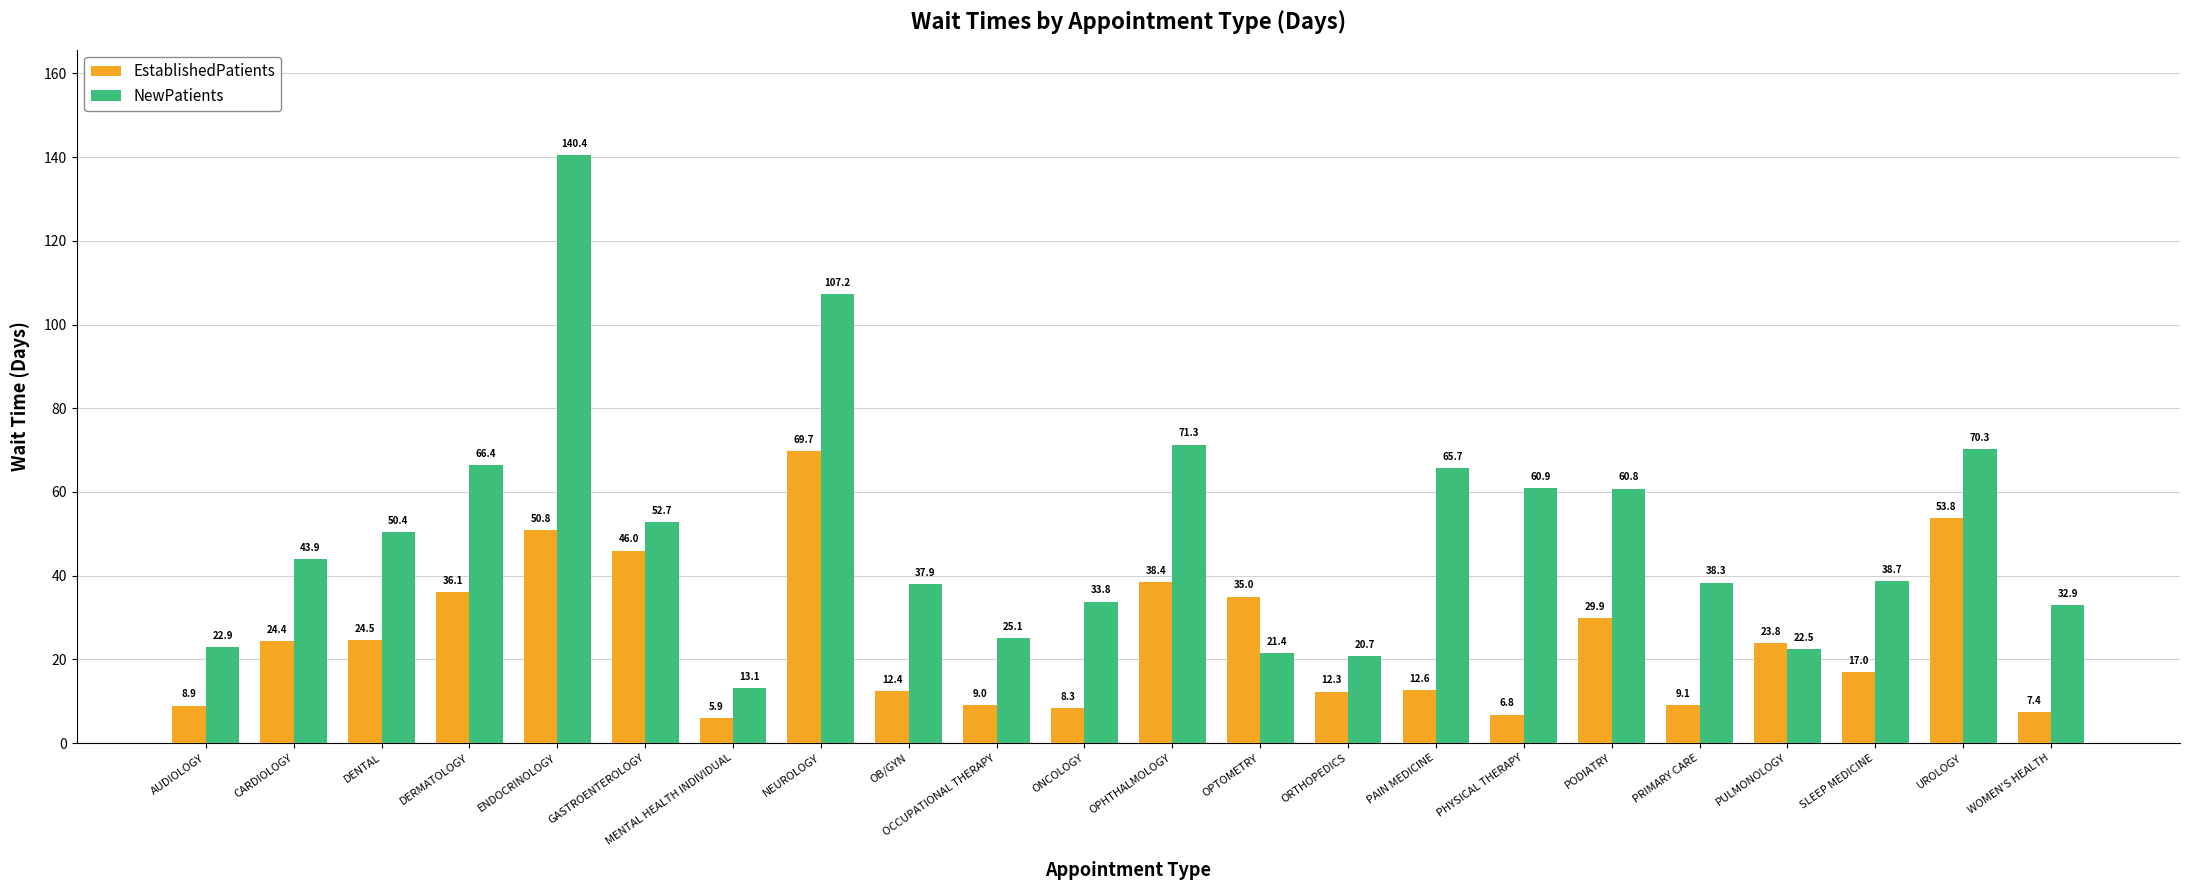

Reading right to left, transcribe all the data shown in this chart.

EstablishedPatients: 7.4	53.8	17.0	23.8	9.1	29.9	6.8	12.6	12.3	35.0	38.4	8.3	9.0	12.4	69.7	5.9	46.0	50.8	36.1	24.5	24.4	8.9
NewPatients: 32.9	70.3	38.7	22.5	38.3	60.8	60.9	65.7	20.7	21.4	71.3	33.8	25.1	37.9	107.2	13.1	52.7	140.4	66.4	50.4	43.9	22.9